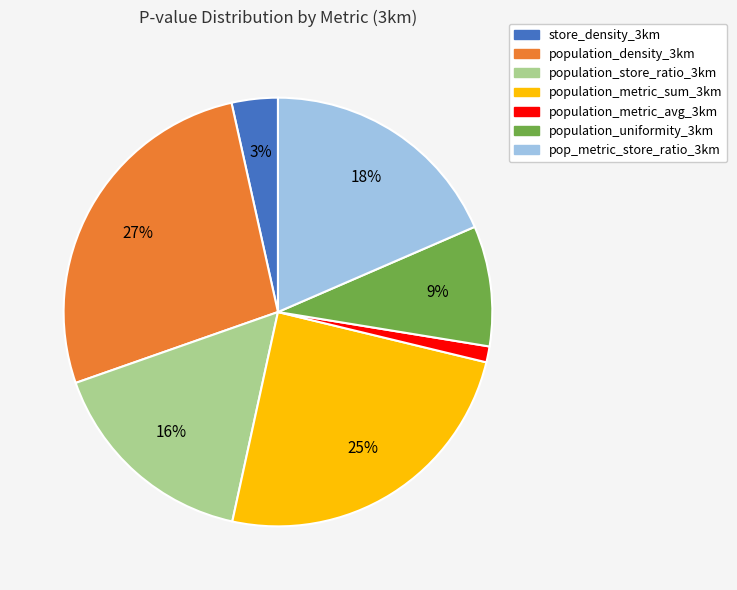

Which slice is the smallest?

population_metric_avg_3km